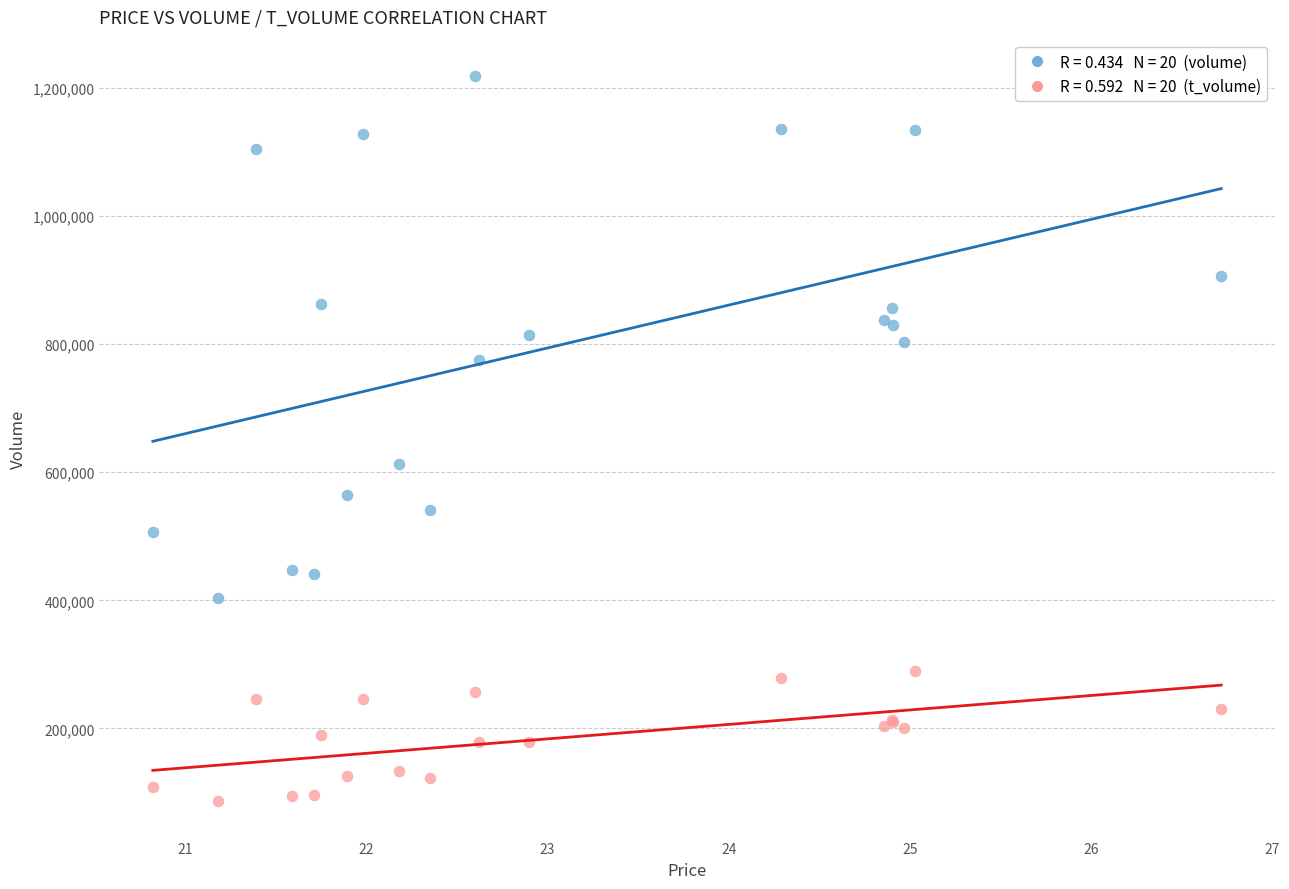

Across all series, what Y value is closest to 652390?

612917